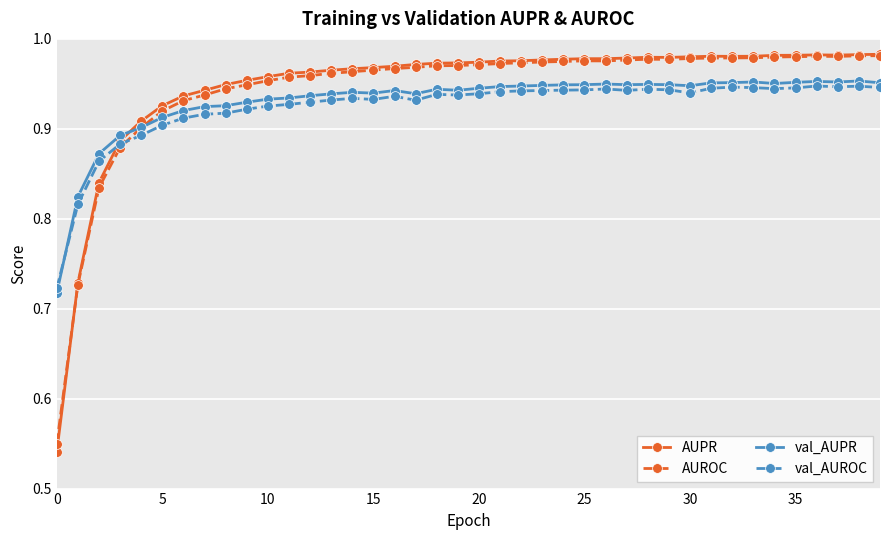

True or false: AUPR has more than 0 points higher than both neighbors.

True